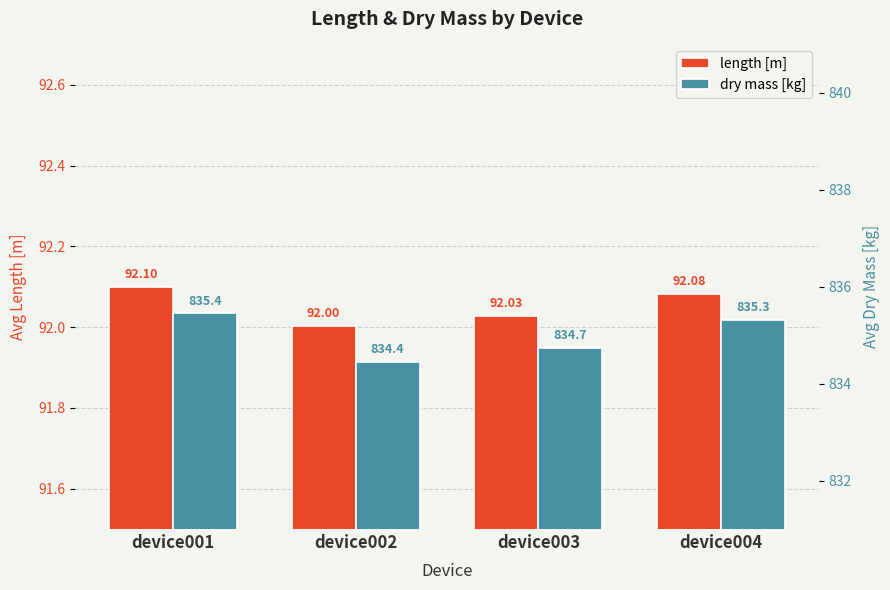

The length [m] series shows 92.0 at device003. True or false?

True